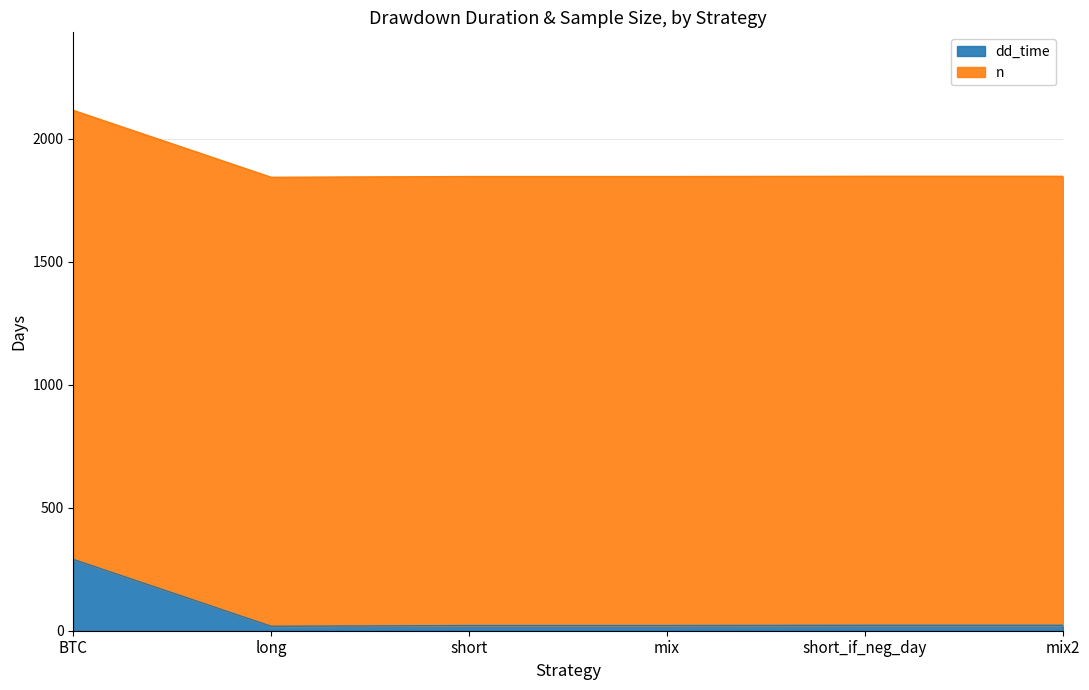

Rank the categories by value from highest to lowest.

BTC, short_if_neg_day, mix2, short, mix, long